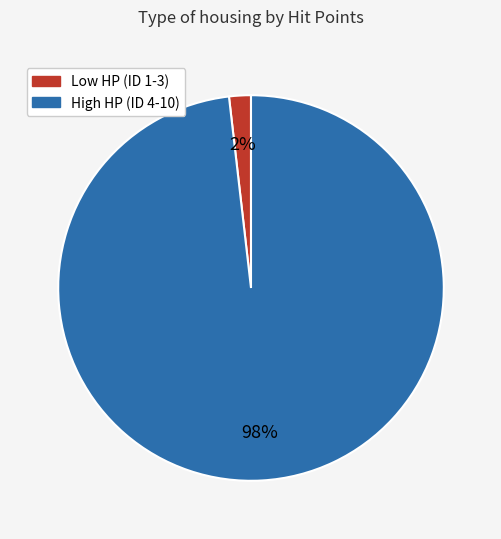

Rank the categories by value from highest to lowest.

High HP (ID 4-10), Low HP (ID 1-3)